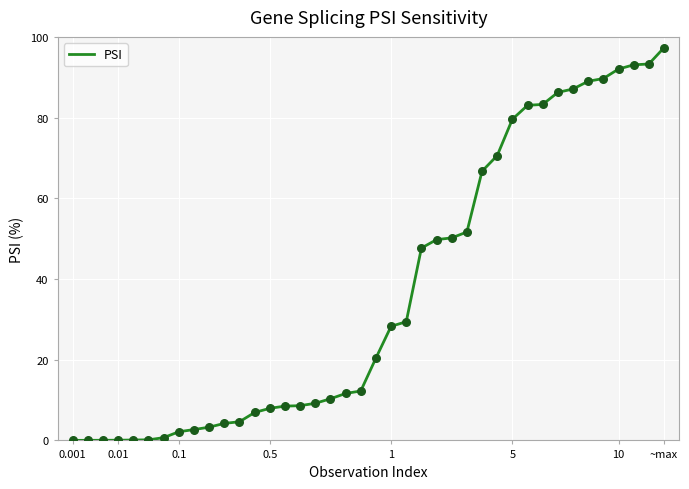

What is the greatest value displayed?

97.3